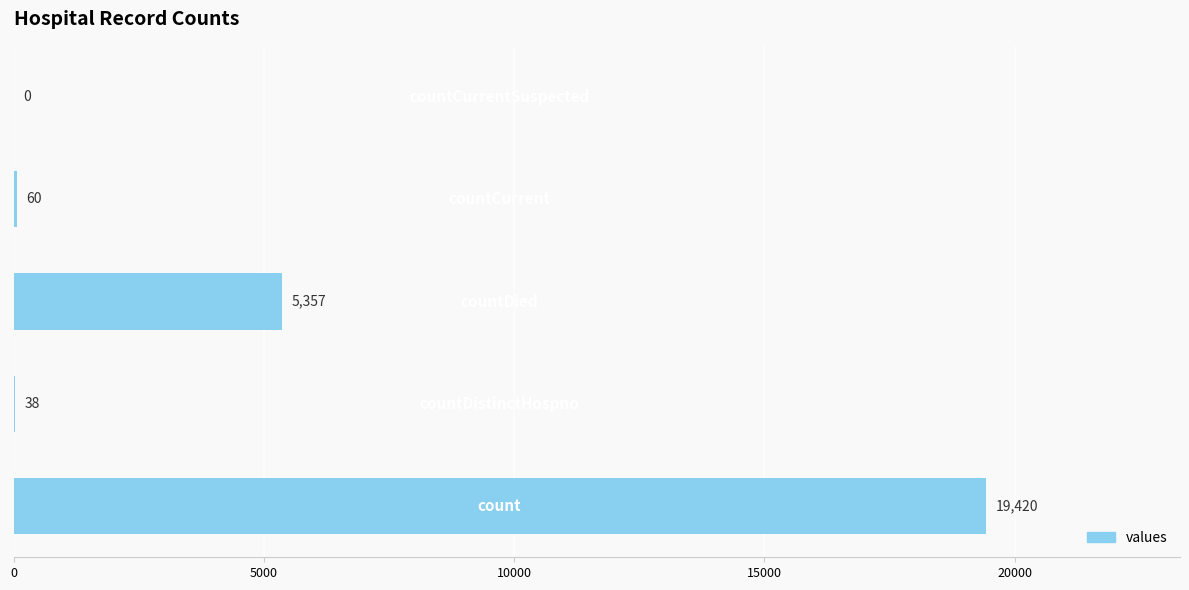

What is the maximum value shown in the chart?

19420